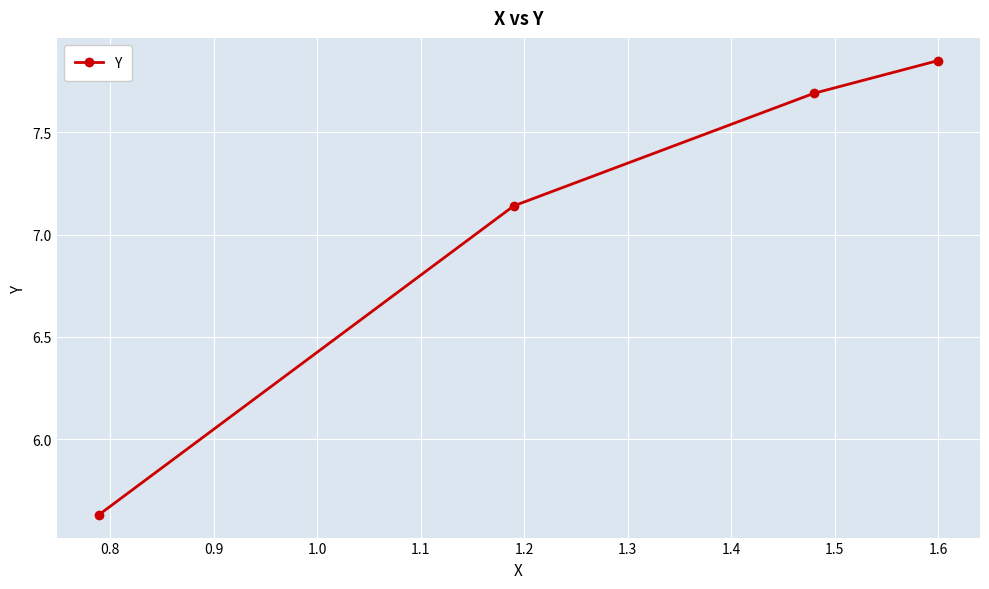

Count the number of values greater than 7.

3